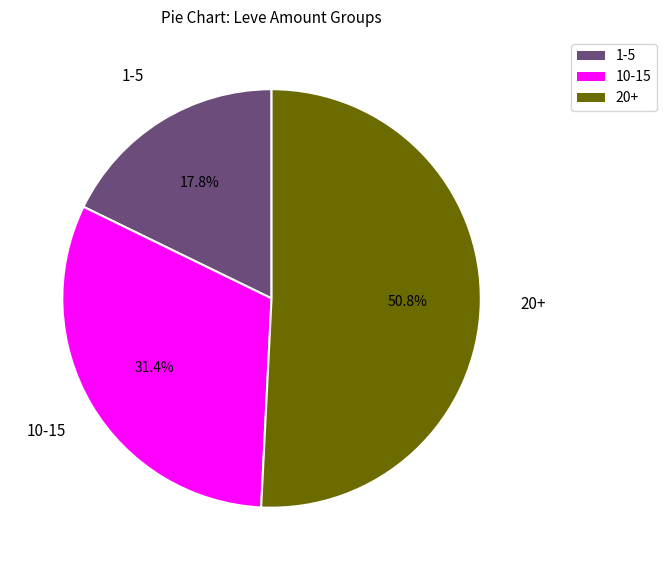

Is there a majority slice in this chart?

Yes